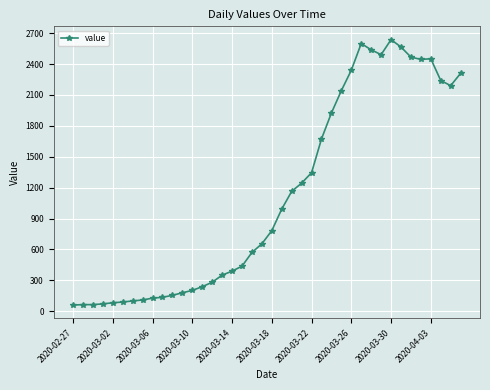

What is the maximum value shown in the chart?

2637